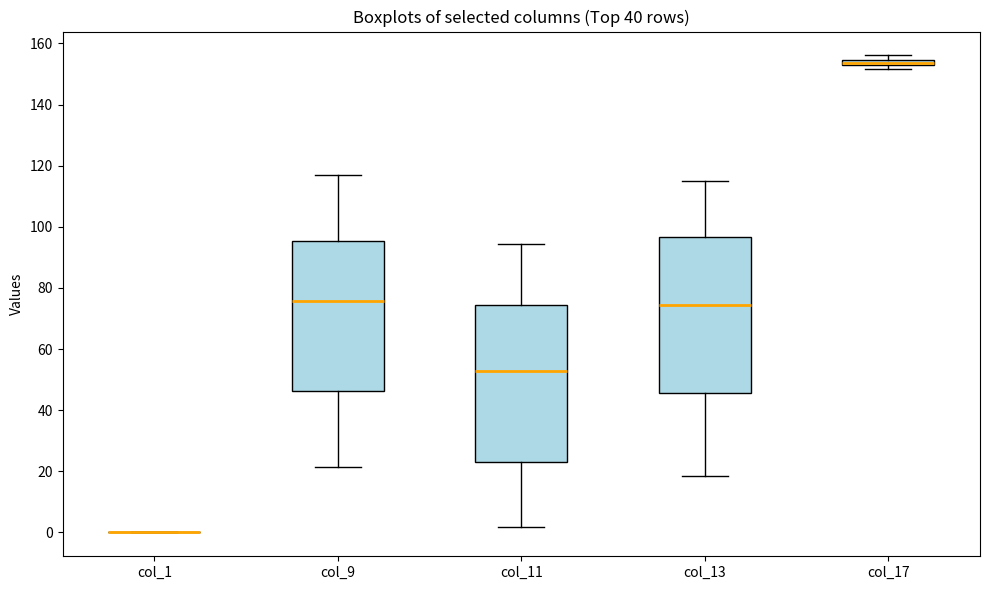

Where does the lower whisker of the box for col_13 end on the y-axis? The values are not printed on the chart, so give them approximately, as read against the axis.

18